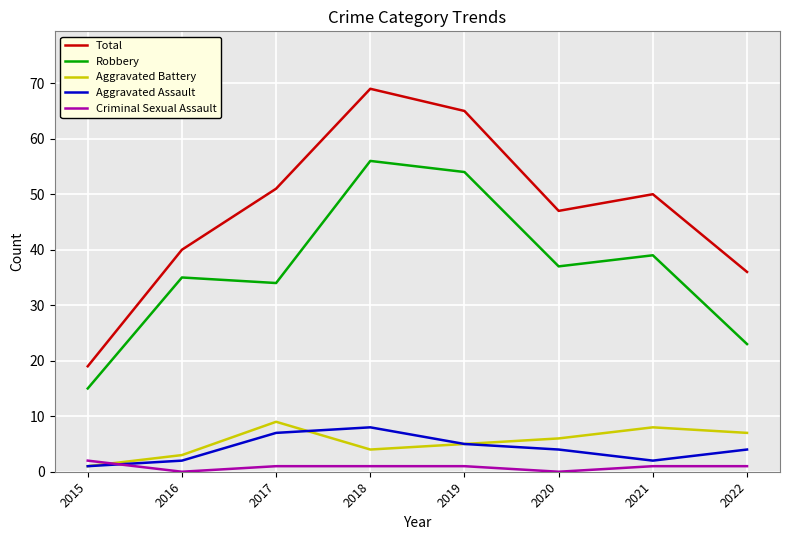

What is the highest value of the Robbery series?

56